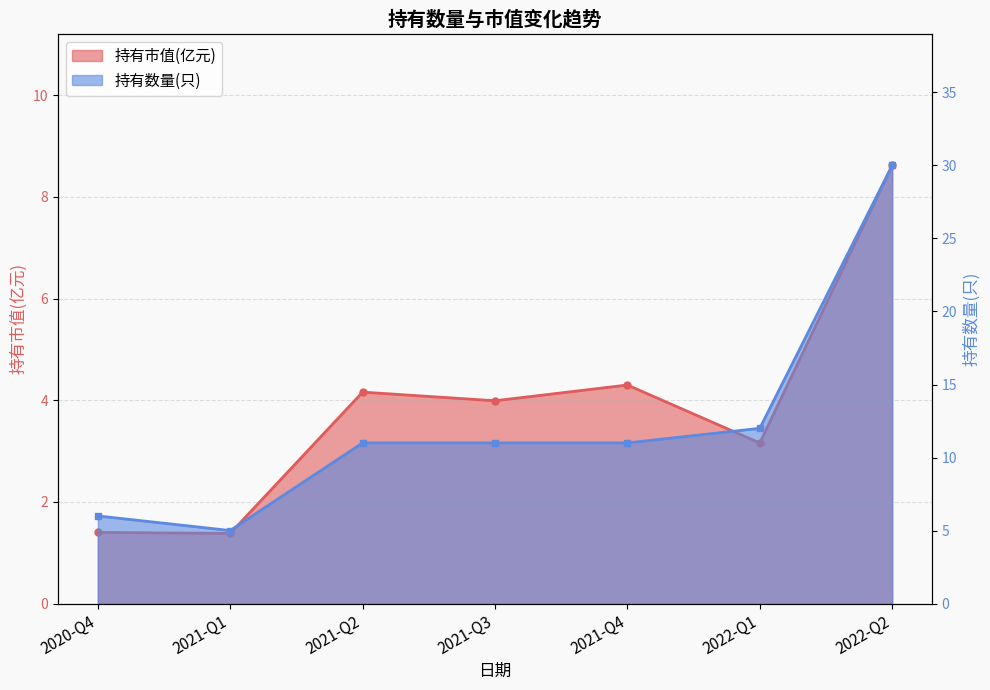

What is the difference between the highest and lowest values at 2021-Q3?

7.0